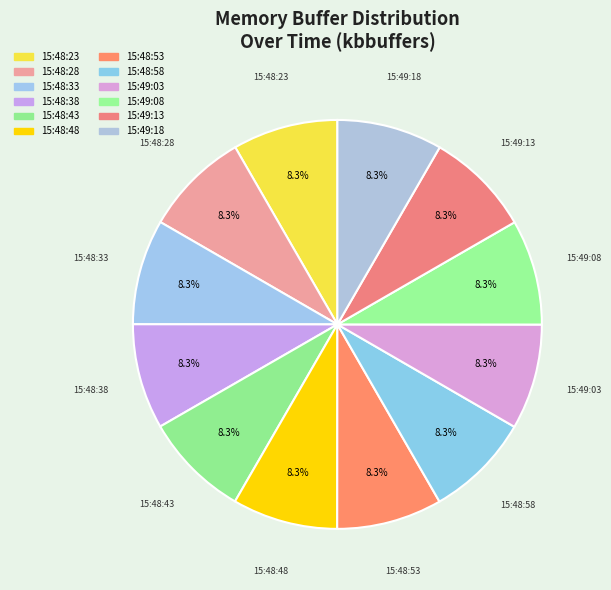

What percentage is NOT represented by 15:49:03?

91.7%